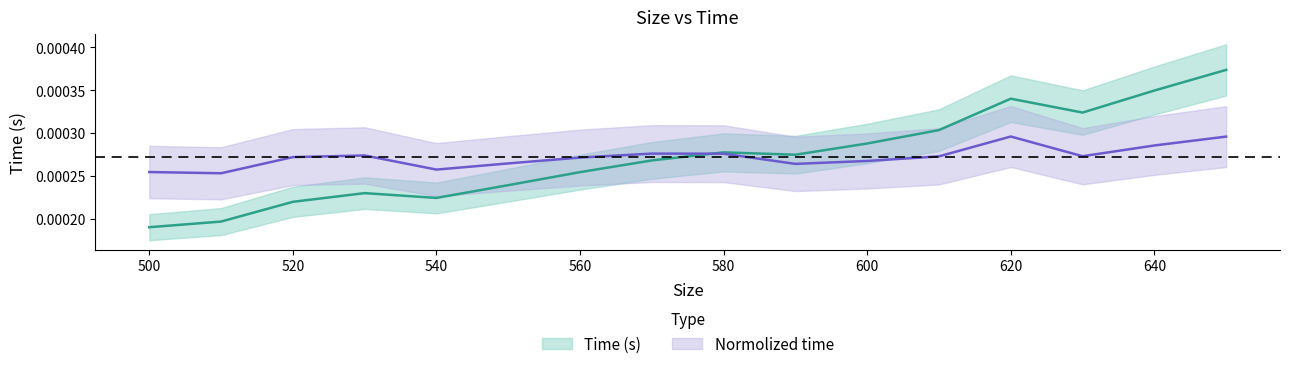

How many interior local valleys (lower than both neighbors) does the data have?

3